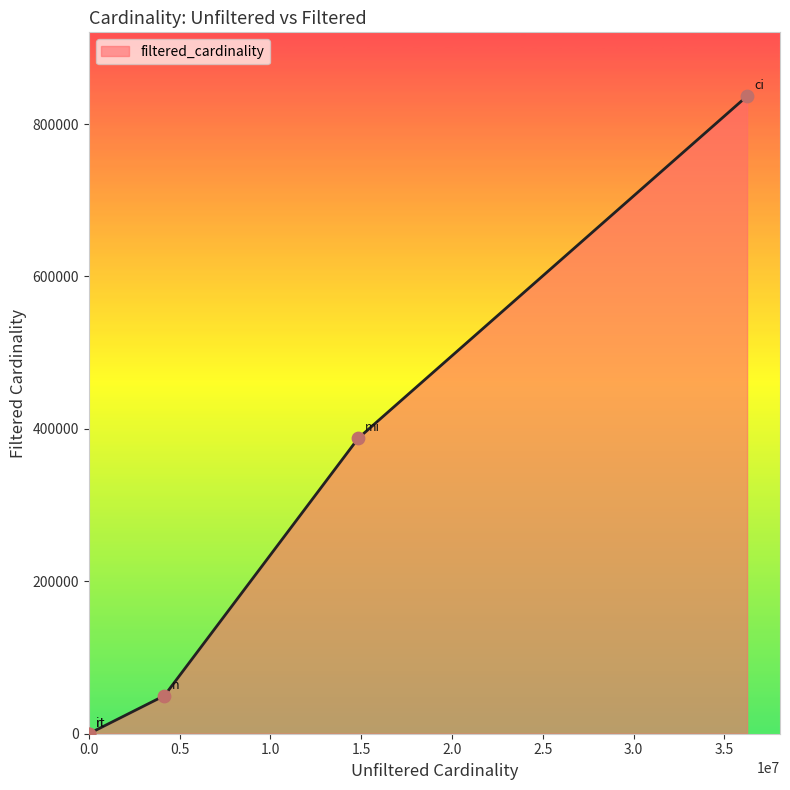

What is the difference between the second highest and minimum values?

387682